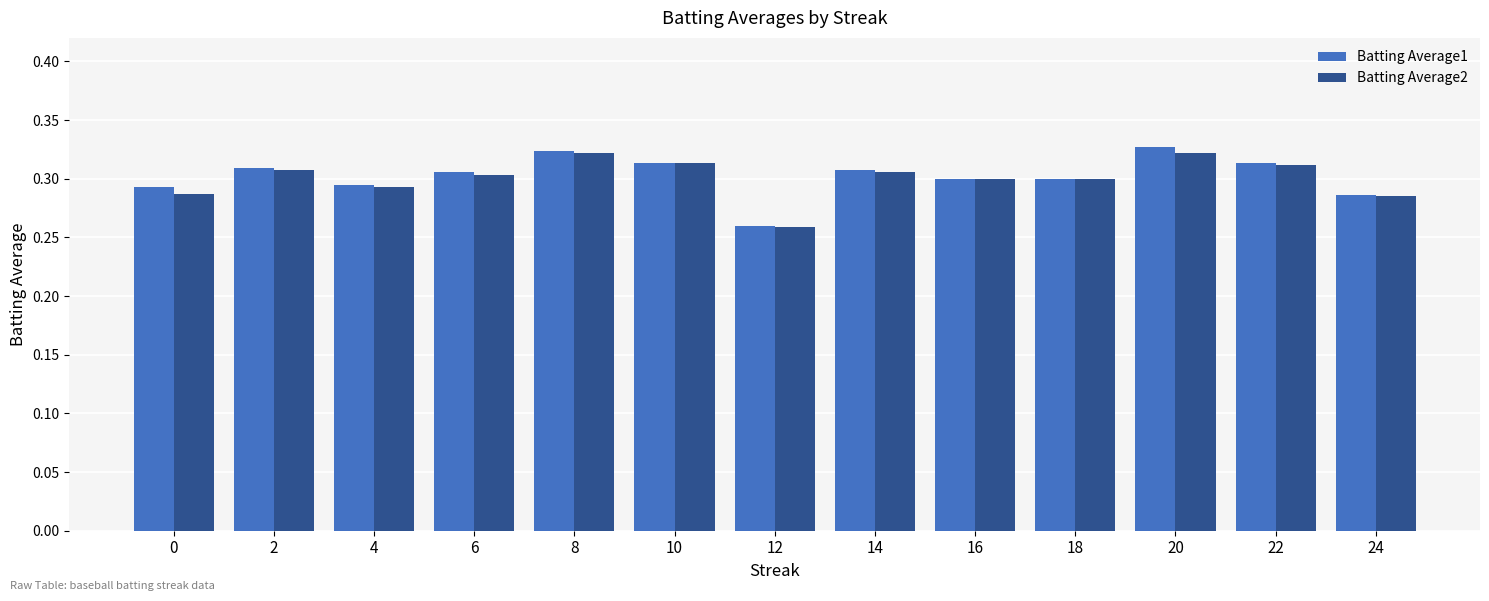

True or false: Batting Average2 has a value of 0.5 at 22.

False